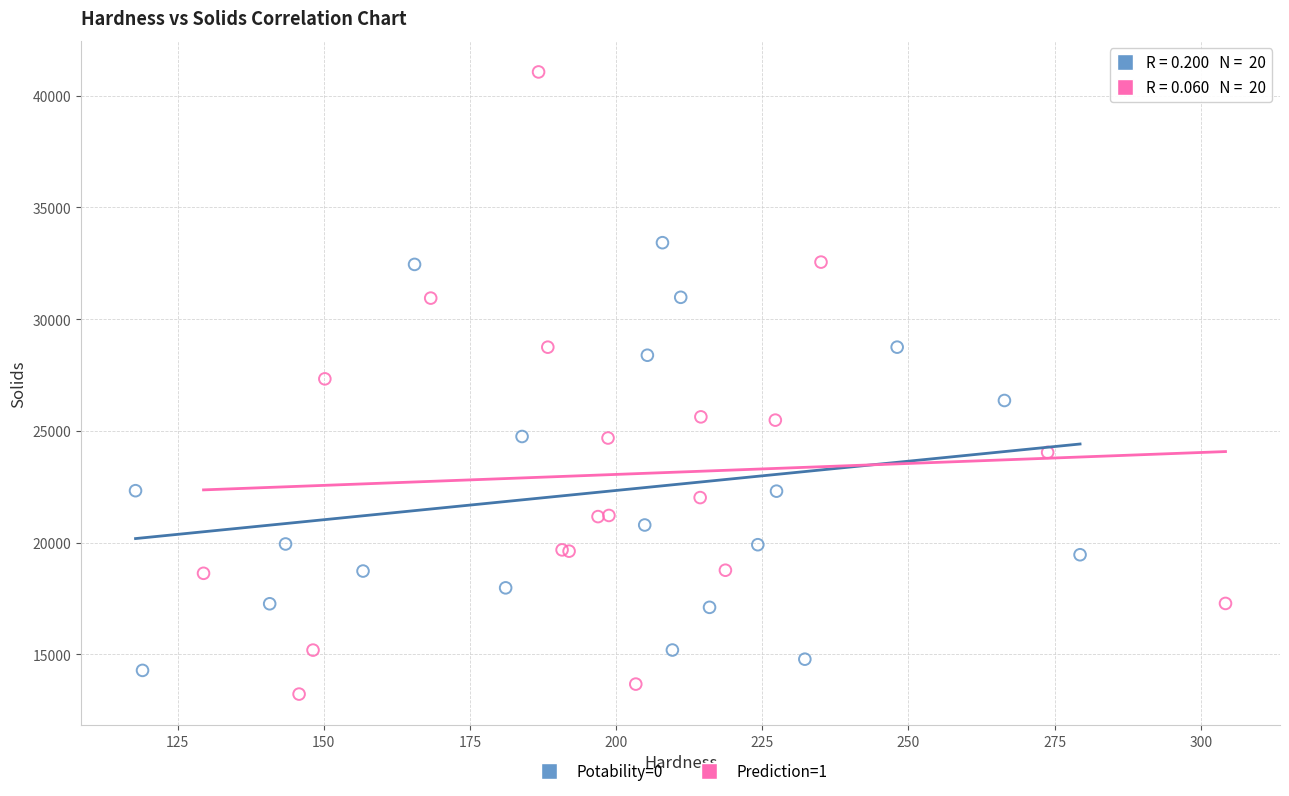

Which series reaches the maximum Y coordinate?

Prediction=1